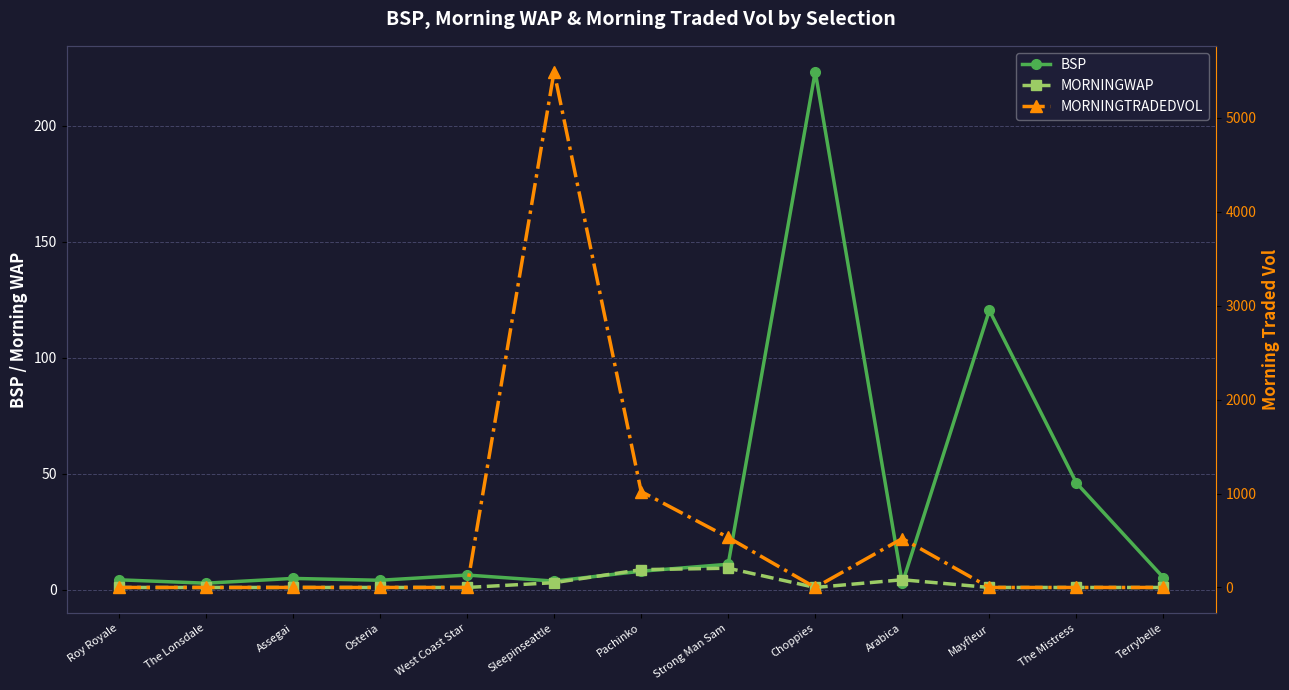

What is the average value of the MORNINGWAP series?

2.6